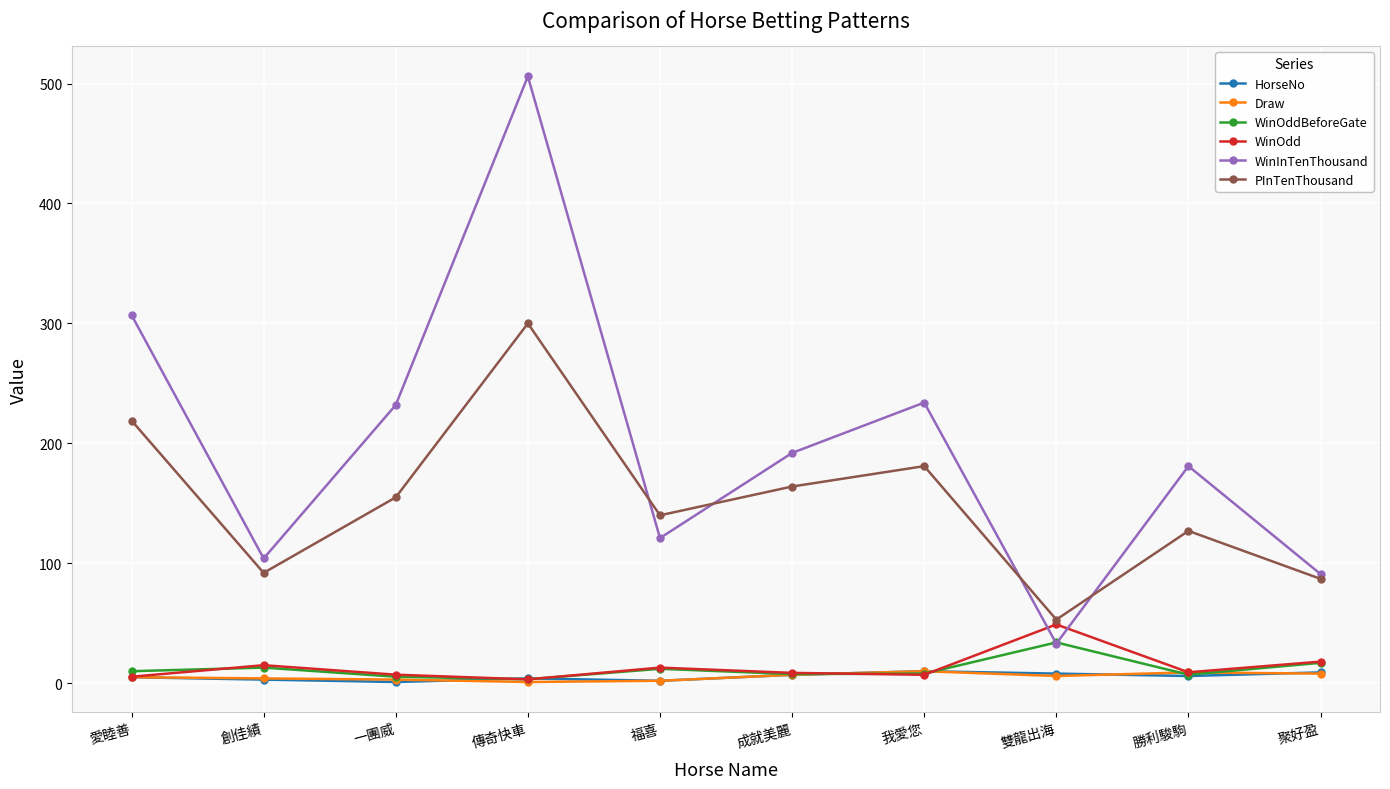

Is this an area chart (filled region under the line)?

No